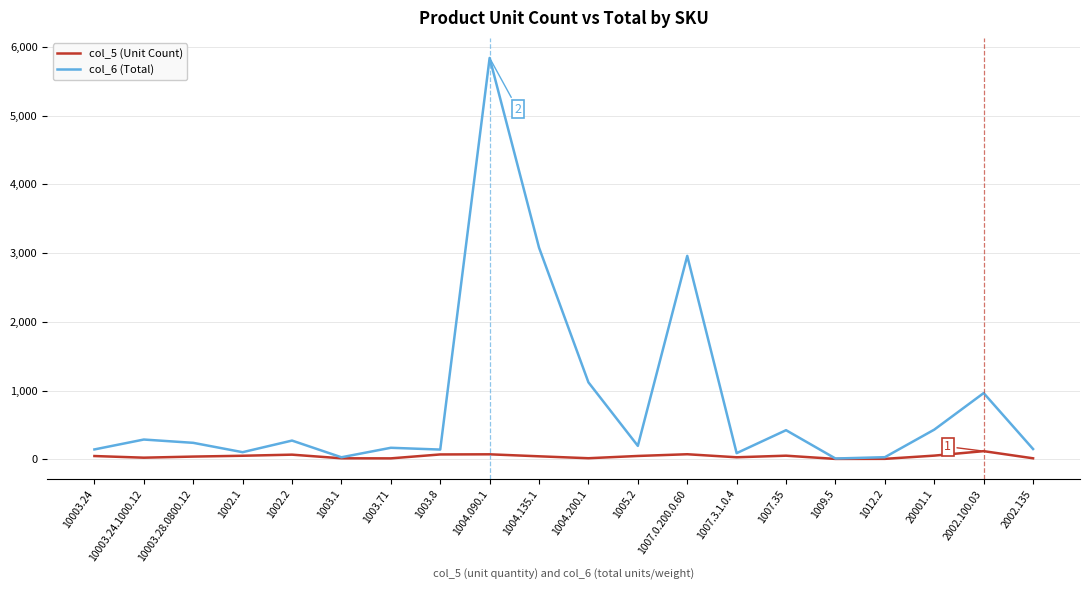

How many lines are shown in the chart?

2